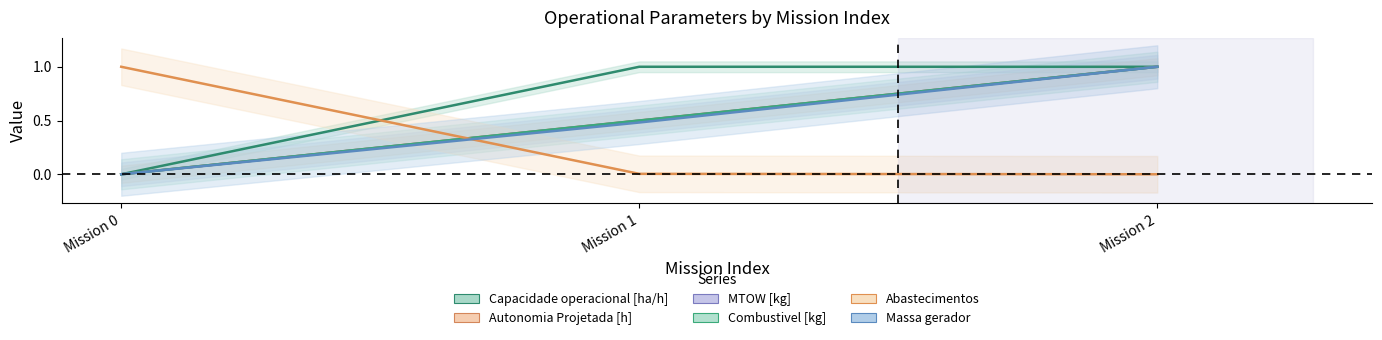

At how many categories does at least one series exceed 0?

3